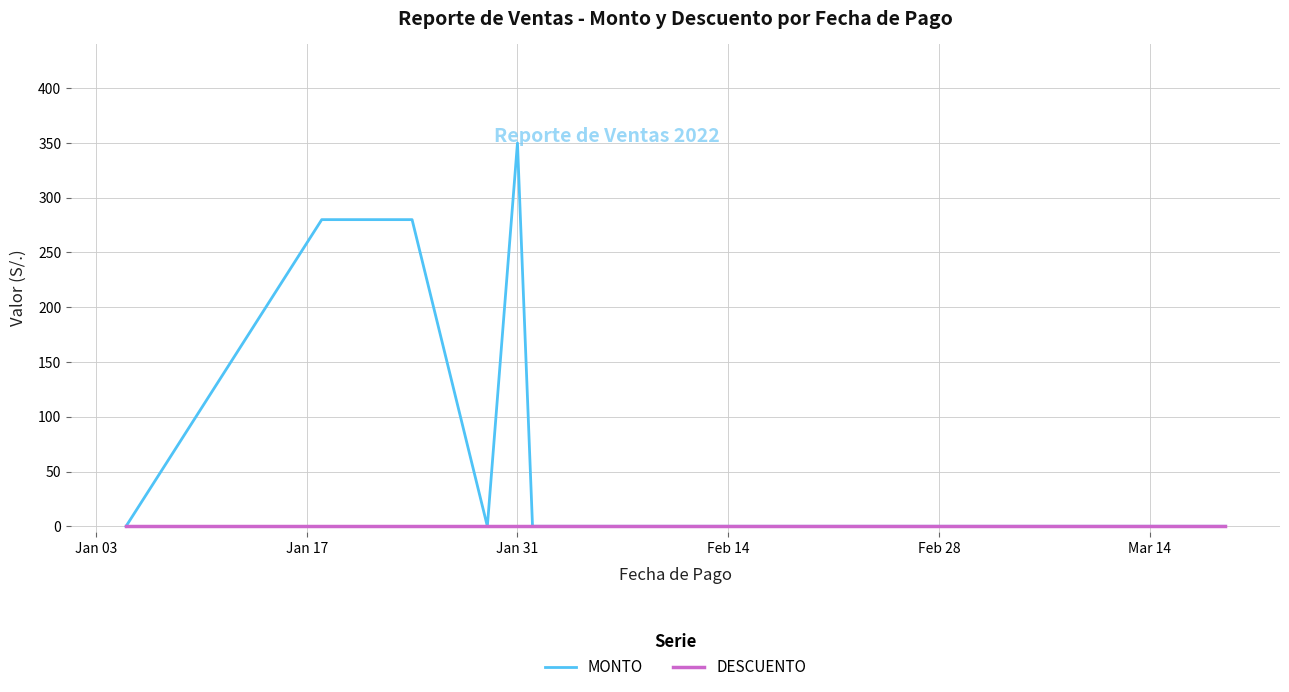

Which series has the largest total across all categories?

MONTO